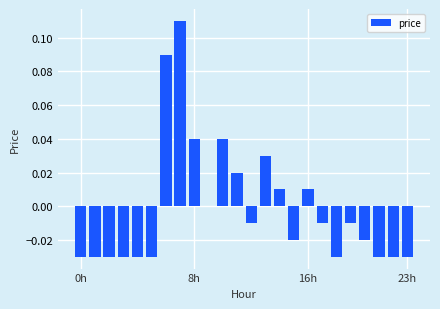

Count the number of data series in this chart.

1